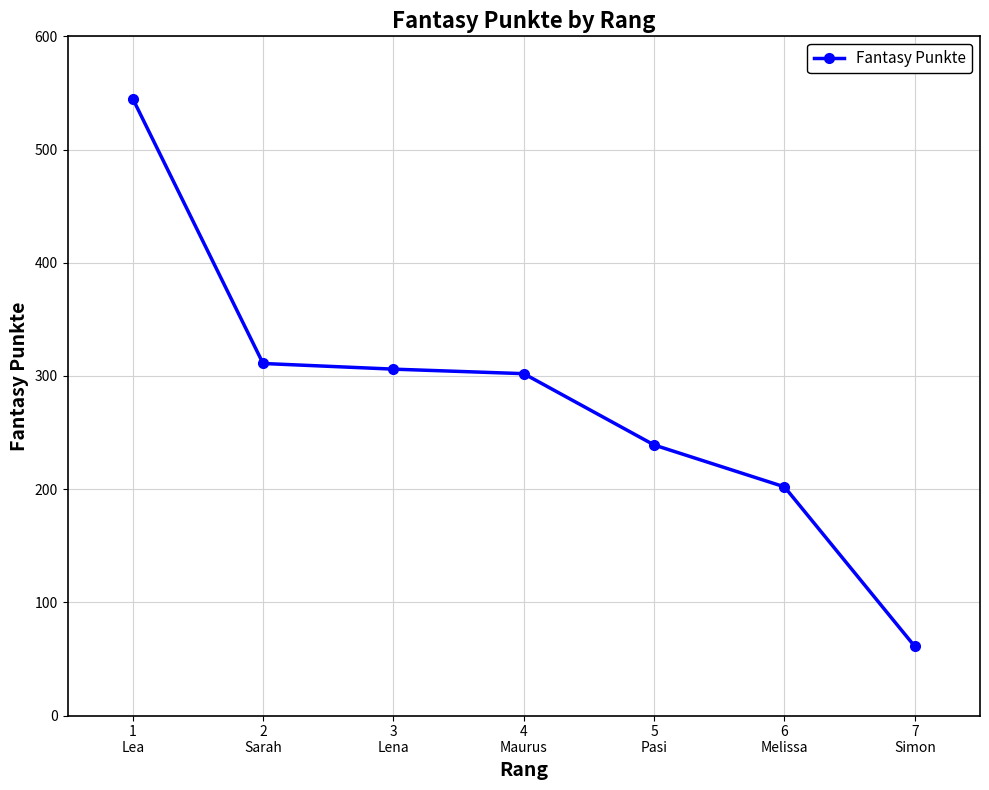

What is the sum of all values?

1966